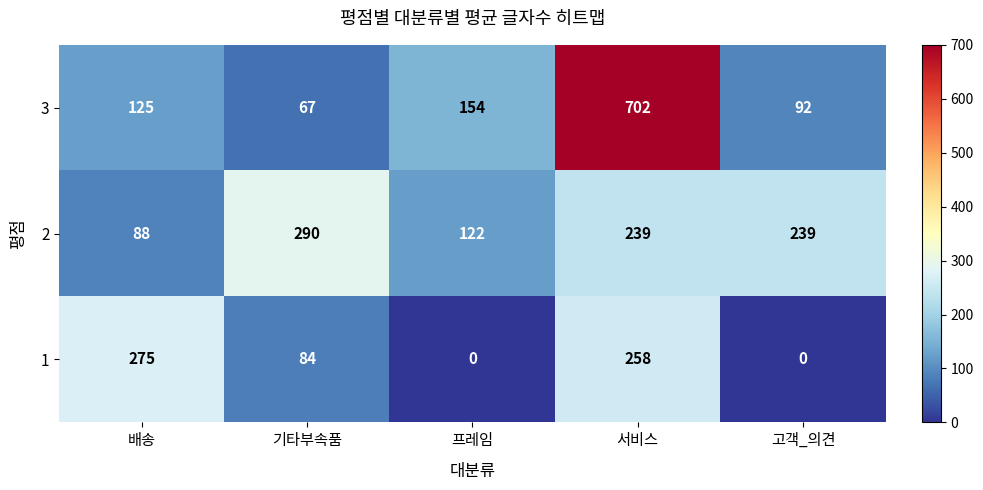

Where does the 1 series first go above 84?

배송